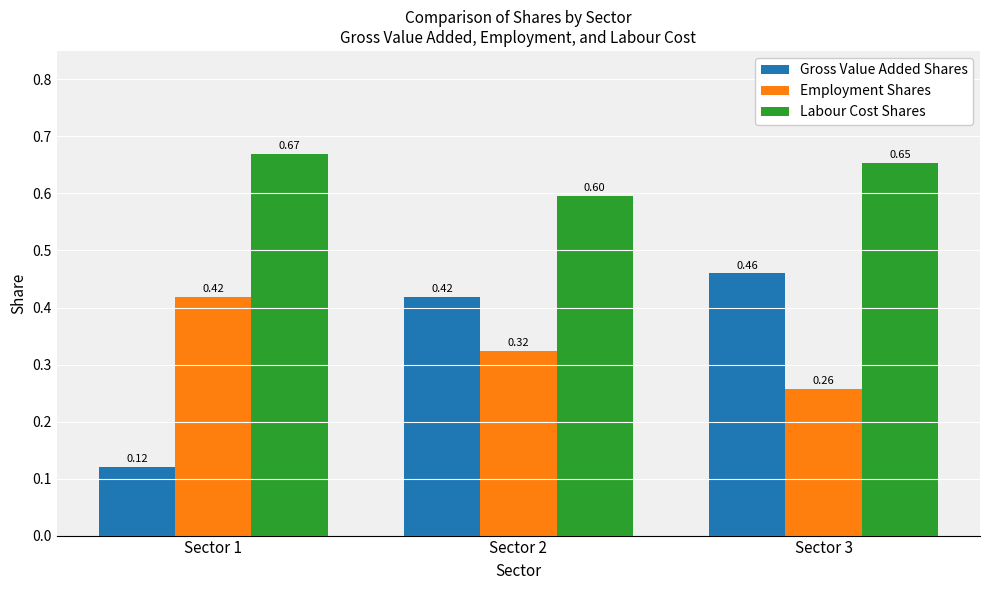

Count the Gross Value Added Shares values in the range 0 to 1.

3